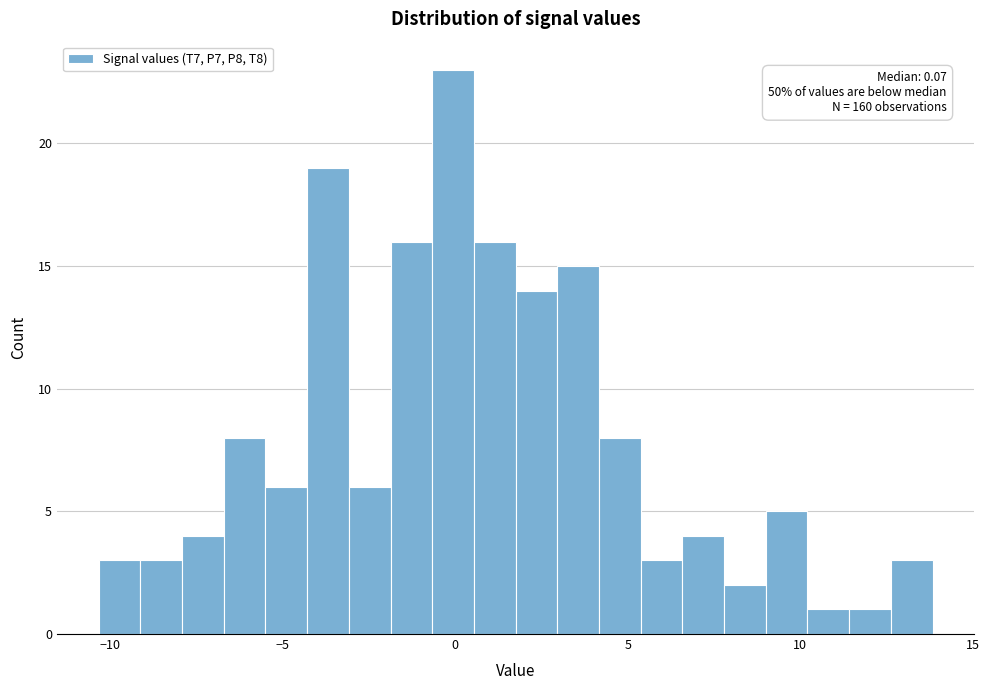

Around what value on the x-axis is the tallest bar? Give the approximate position of its centre, as read against the axis.

0.0